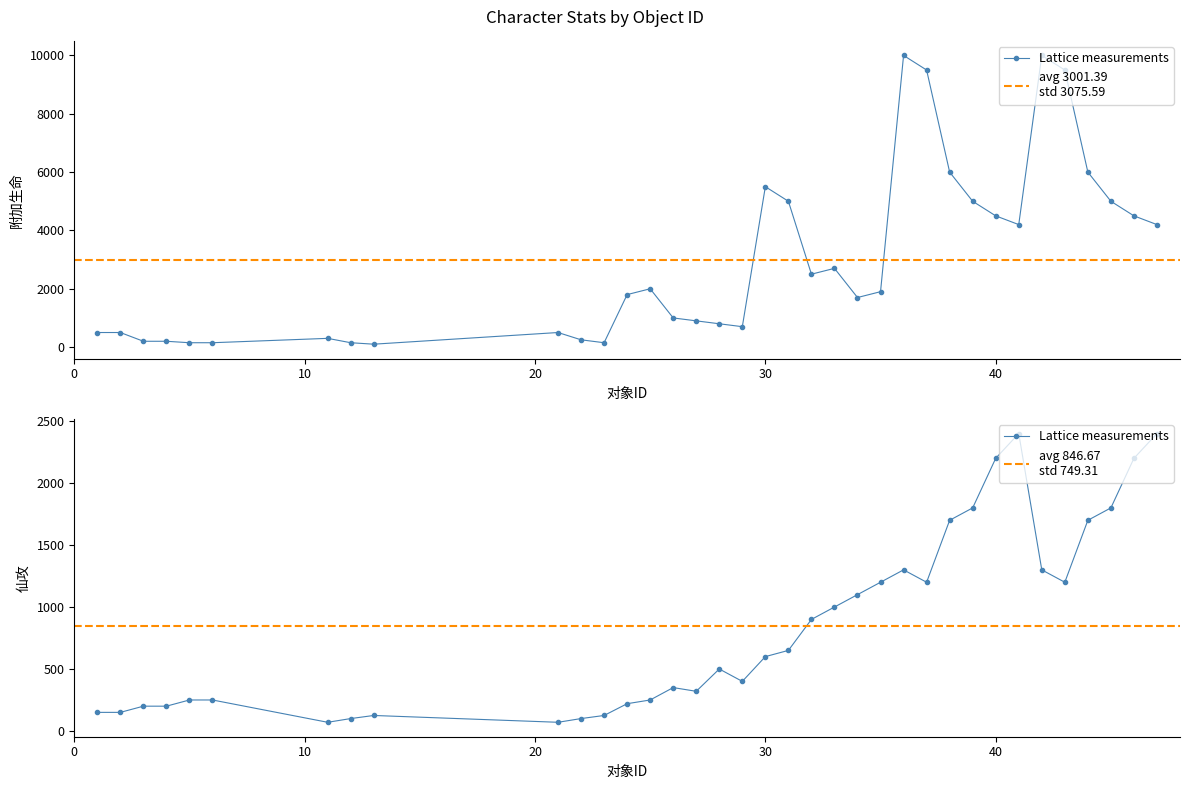

Is it true that 仙攻 equals 200 at 3?

True